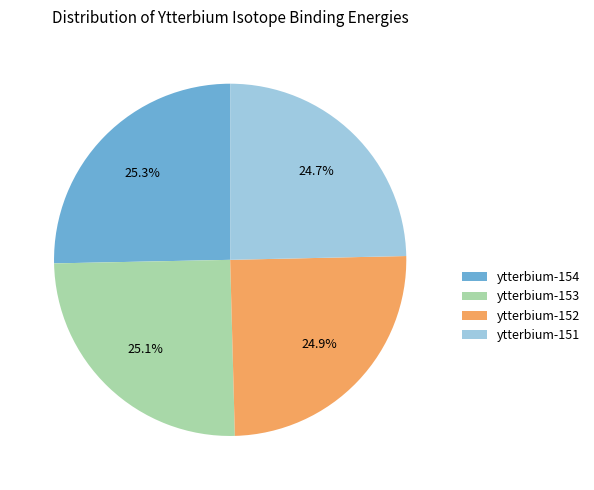

What is the ratio of the value at ytterbium-151 to the value at ytterbium-153?

1.0